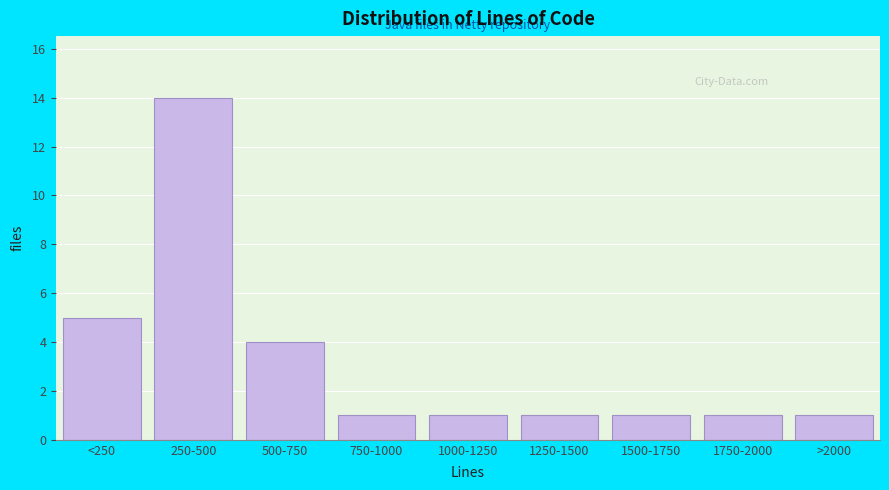

Reading right to left, extract all data points from this chart.

>2000=1	1750-2000=1	1500-1750=1	1250-1500=1	1000-1250=1	750-1000=1	500-750=4	250-500=14	<250=5